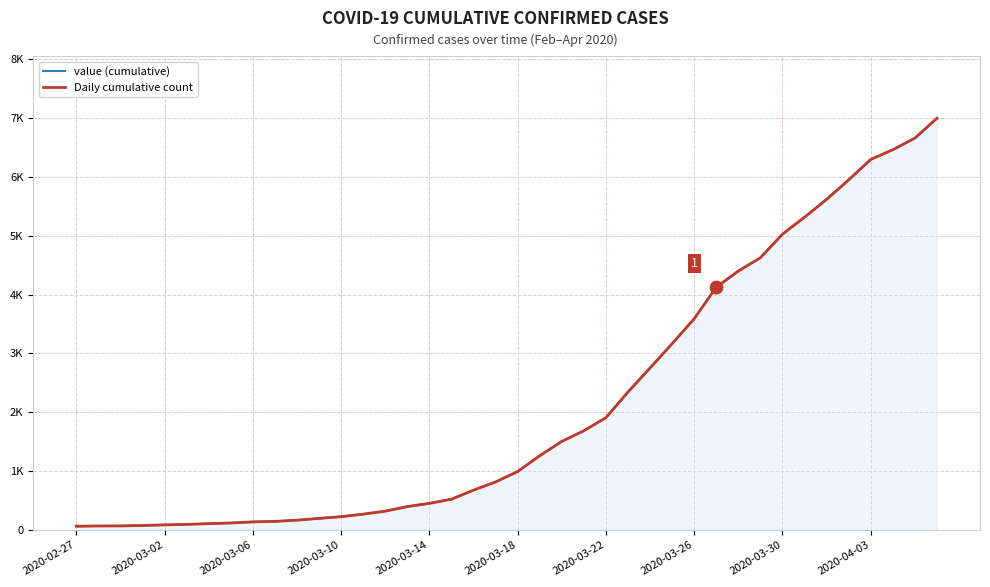

Which series reaches the minimum Y coordinate?

value (cumulative)